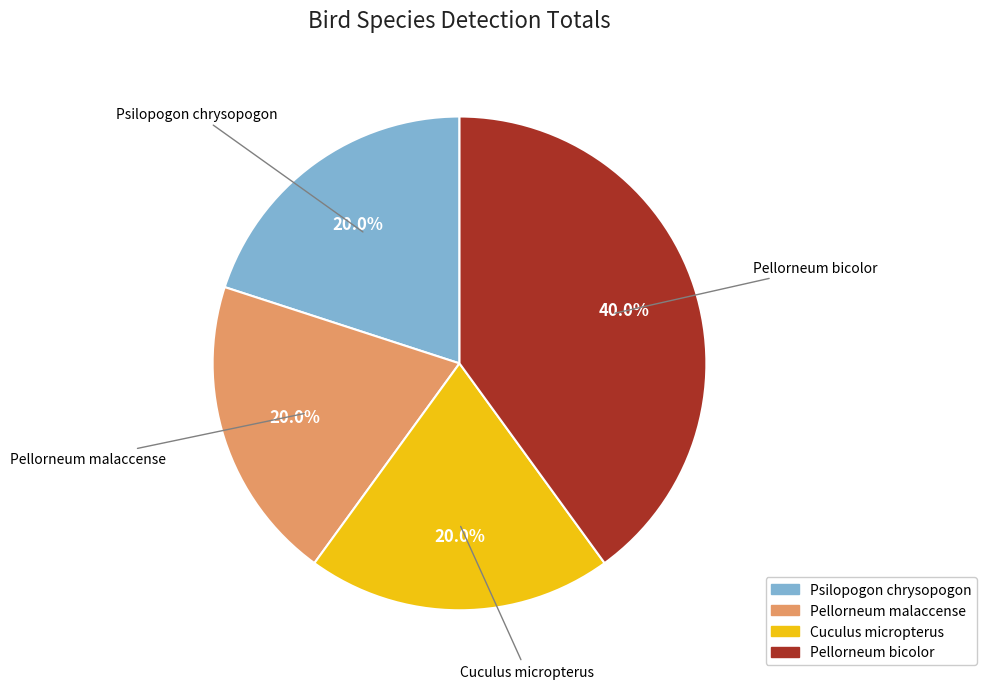

What is the total percentage of Pellorneum malaccense and Psilopogon chrysopogon?

40.0%